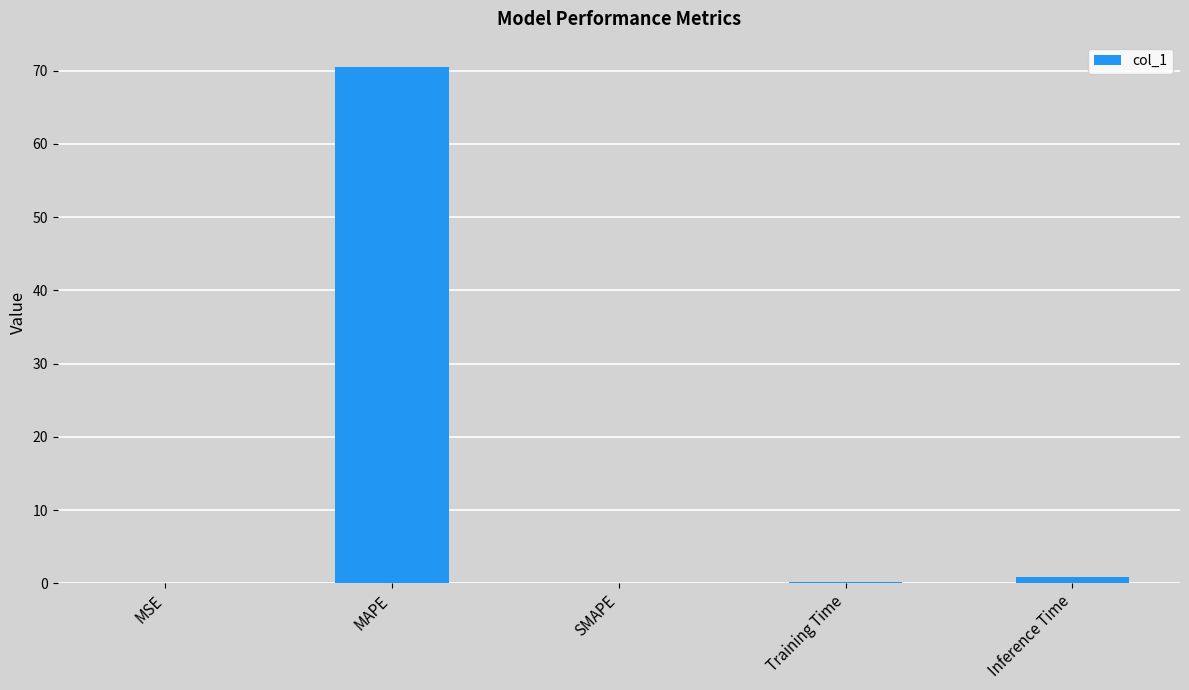

At which label is the value closest to 35?

Inference Time